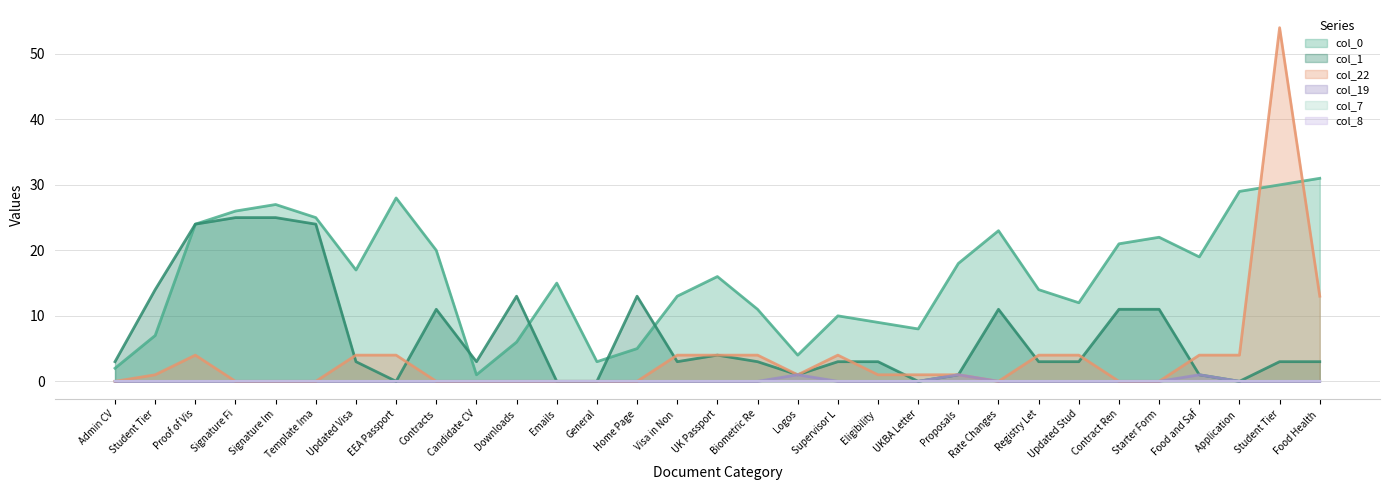

What is the label of the 31st point from the right?

Admin CV